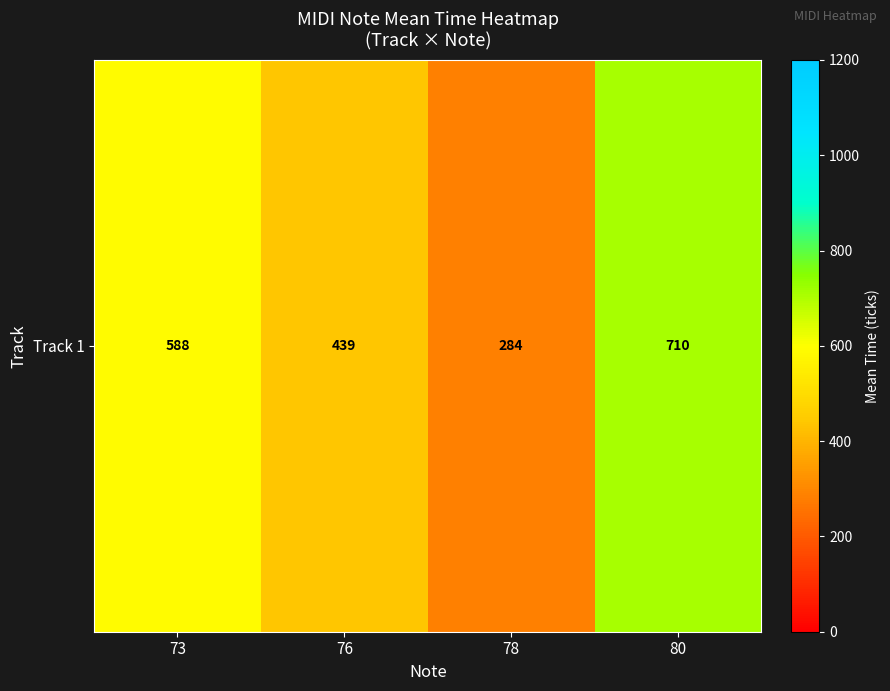

What is the ratio of the value at 73 to the value at 76?

1.3